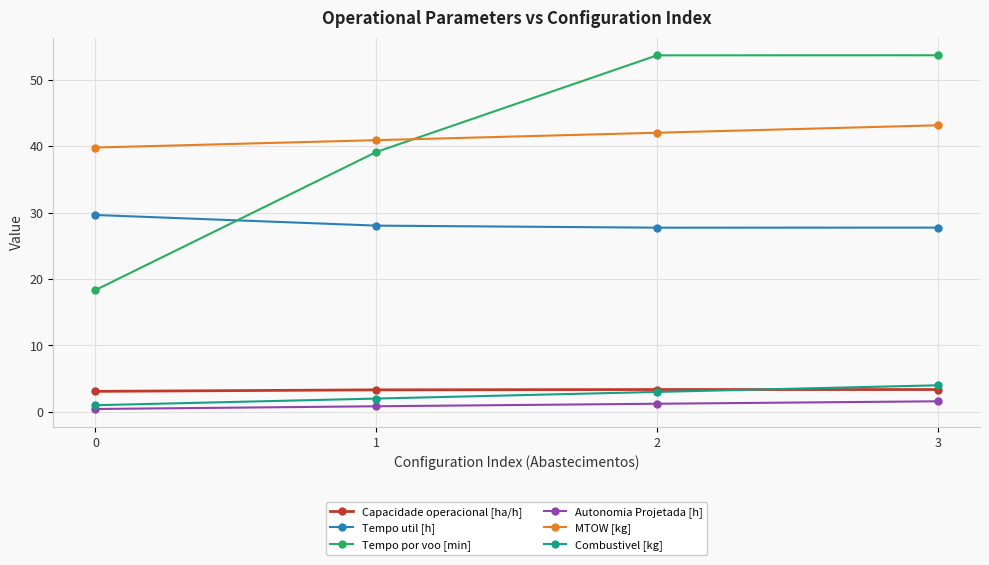

Which series ends up on top after the final intersection of Combustivel [kg] and Capacidade operacional [ha/h]?

Combustivel [kg]